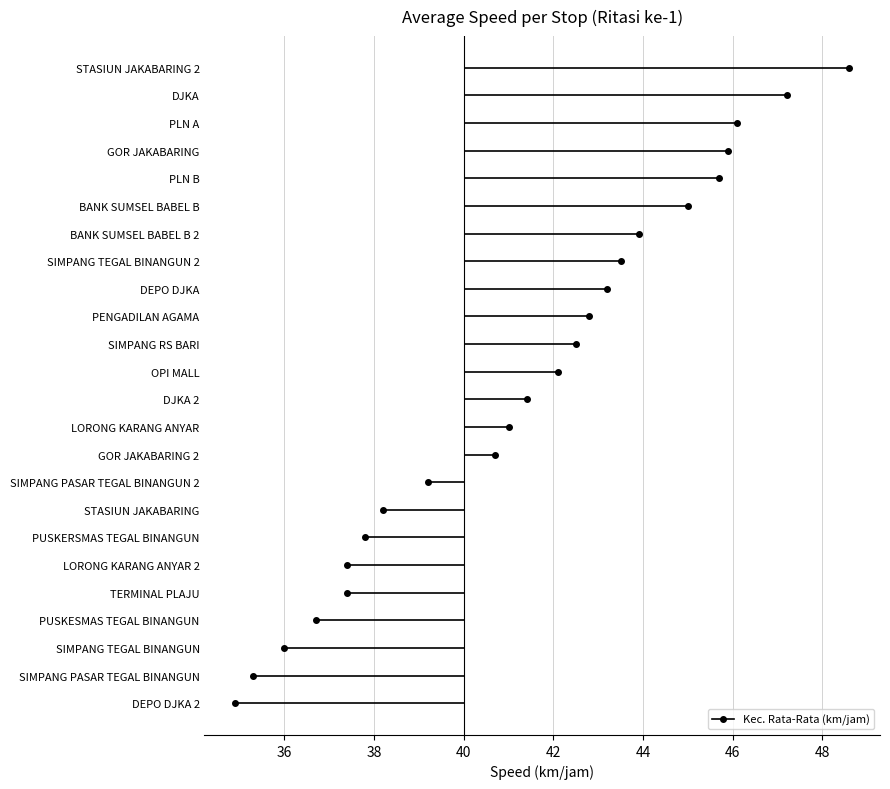

Which label corresponds to the largest value in the chart?

STASIUN JAKABARING 2